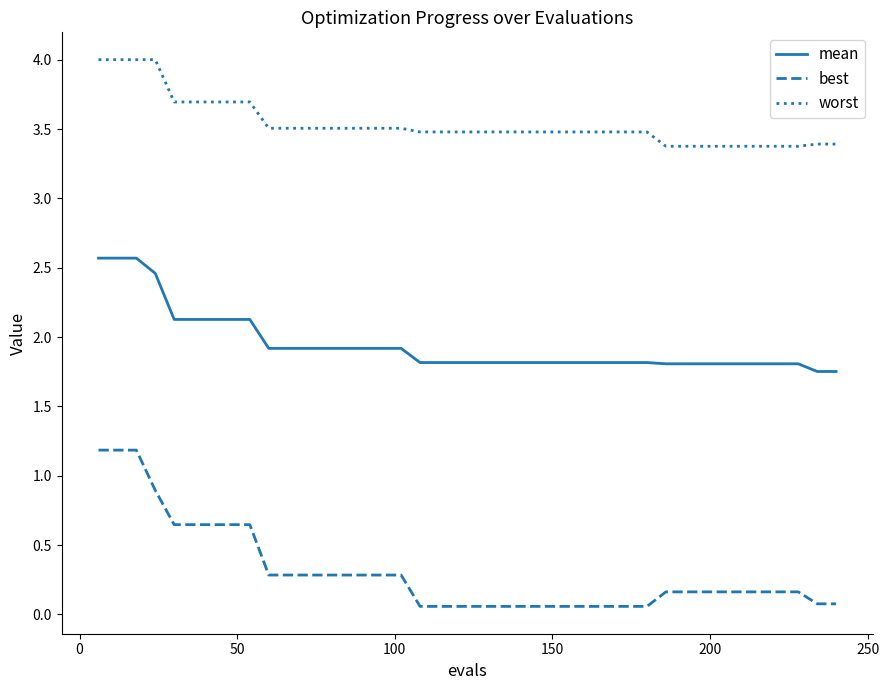

Which series has the largest total across all categories?

worst